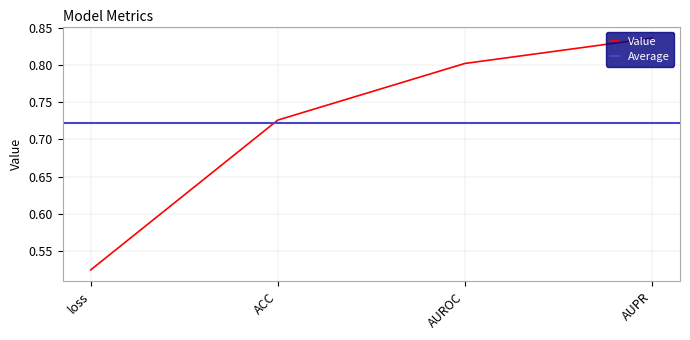

Reading left to right, transcribe all the data shown in this chart.

loss=0.5	ACC=0.7	AUROC=0.8	AUPR=0.8